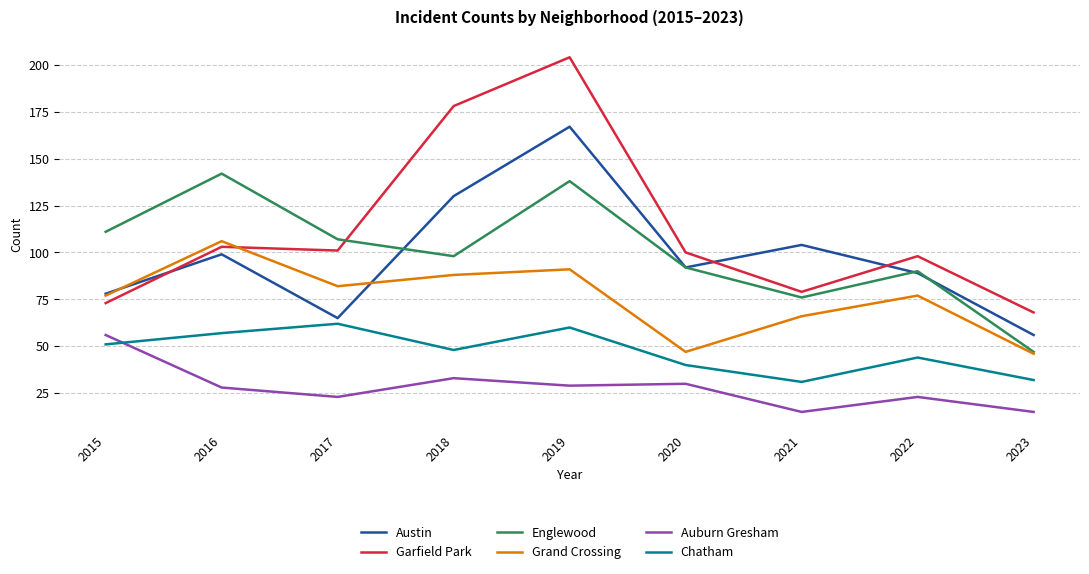

In Grand Crossing, how many points are lower than both neighbors (excluding endpoints)?

2